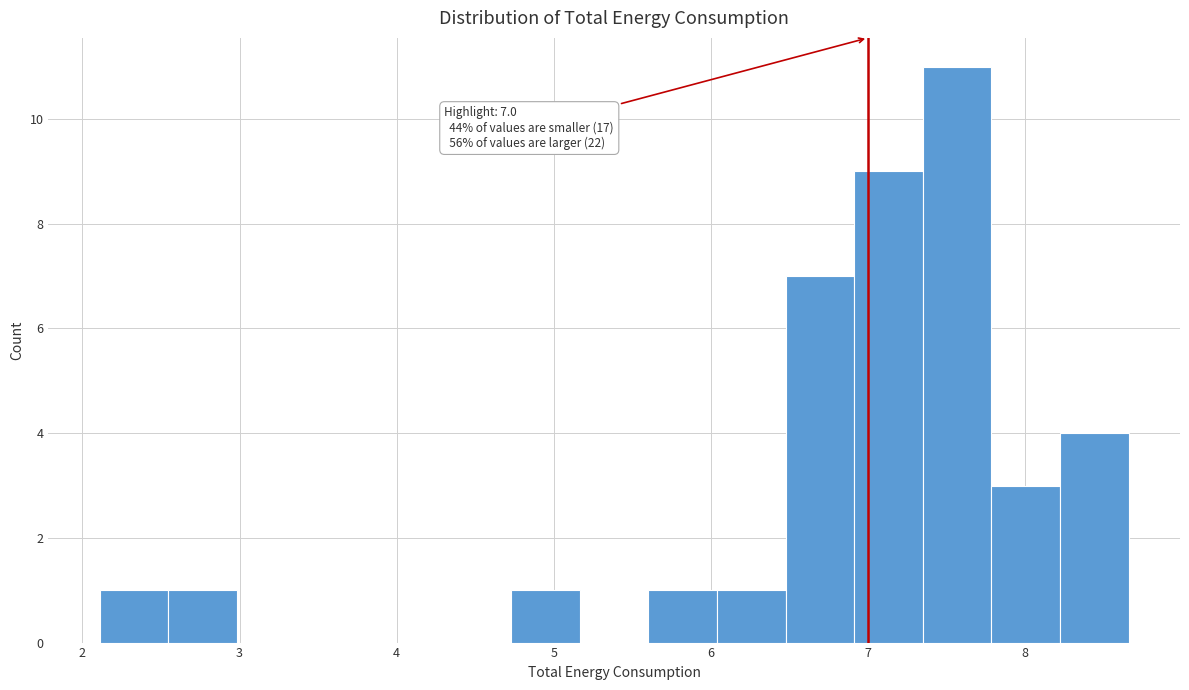

Which range on the x-axis has the tallest bar?

7.3 to 7.8